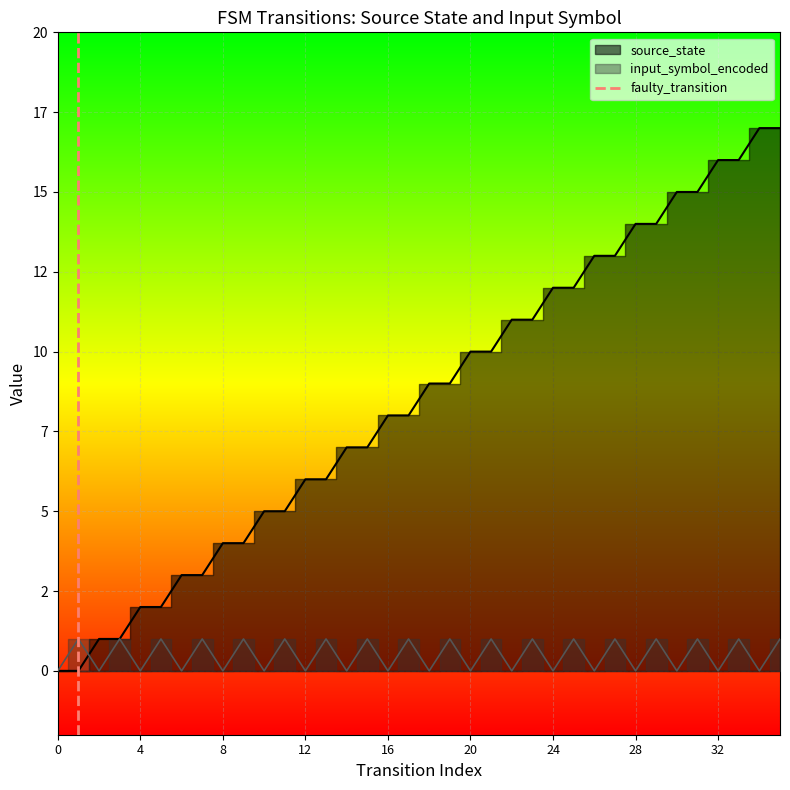

How many values are between 0 and 1?

2